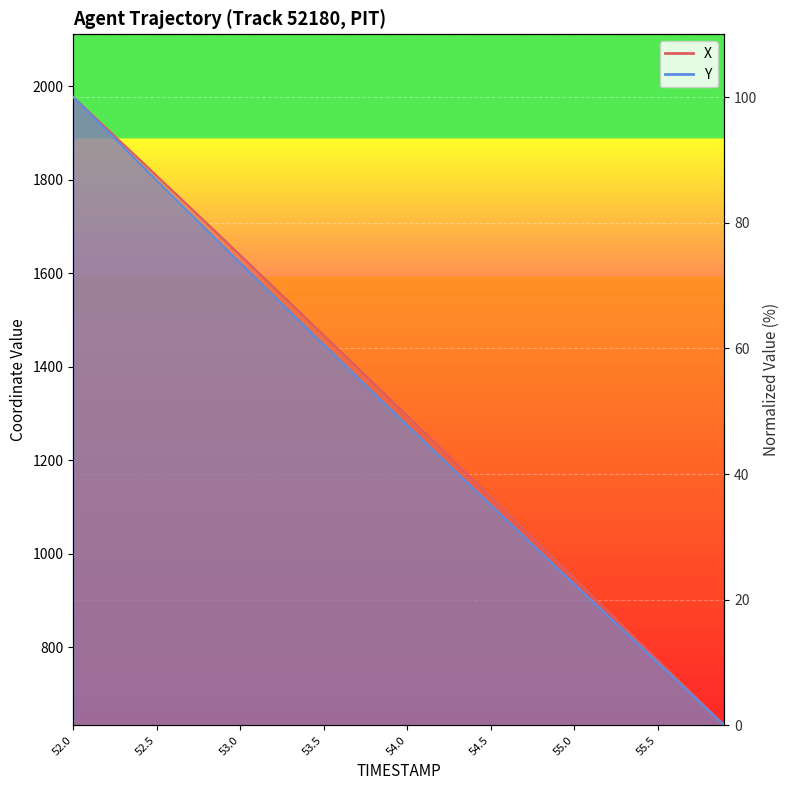

Reading right to left, list all the values displayed in this chart.

X: 0.0	2.6	5.2	7.8	10.4	13.0	15.6	18.2	20.8	23.4	26.0	28.6	31.2	33.8	36.4	39.0	41.5	44.1	46.7	49.3	51.8	54.4	57.0	59.5	62.1	64.6	67.2	69.7	72.3	74.8	77.4	79.9	82.4	84.9	87.5	90.0	92.5	95.0	97.5	100.0
Y: 0.0	2.5	5.0	7.5	10.0	12.5	15.0	17.5	20.0	22.5	25.0	27.5	30.0	32.6	35.1	37.6	40.1	42.7	45.2	47.8	50.3	52.9	55.4	58.0	60.6	63.2	65.8	68.4	71.0	73.6	76.2	78.8	81.4	84.1	86.7	89.4	92.0	94.7	97.3	100.0